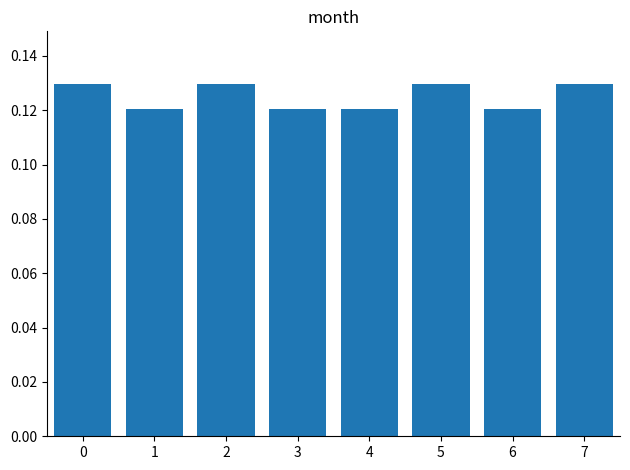

How many values are between 0 and 1?

8